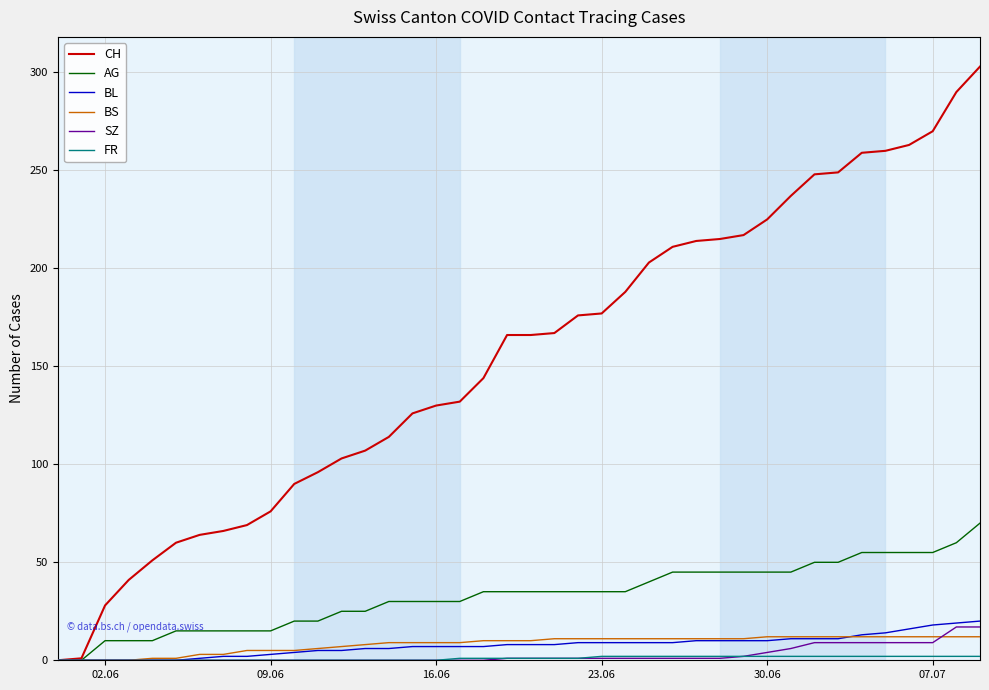

What is the greatest value displayed?

303